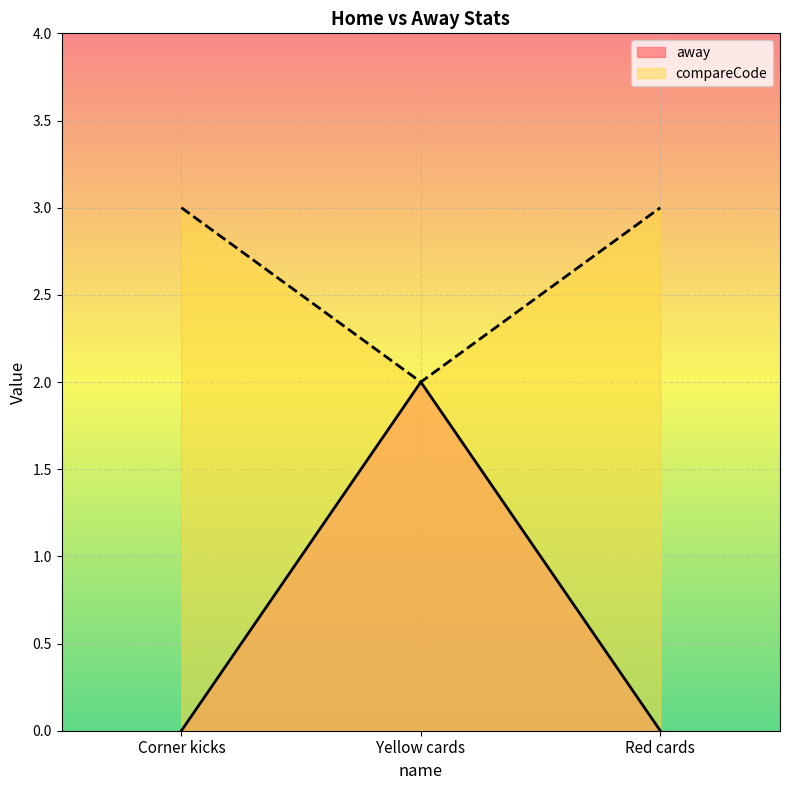

What is the spread (max minus min) of values at Red cards?

3